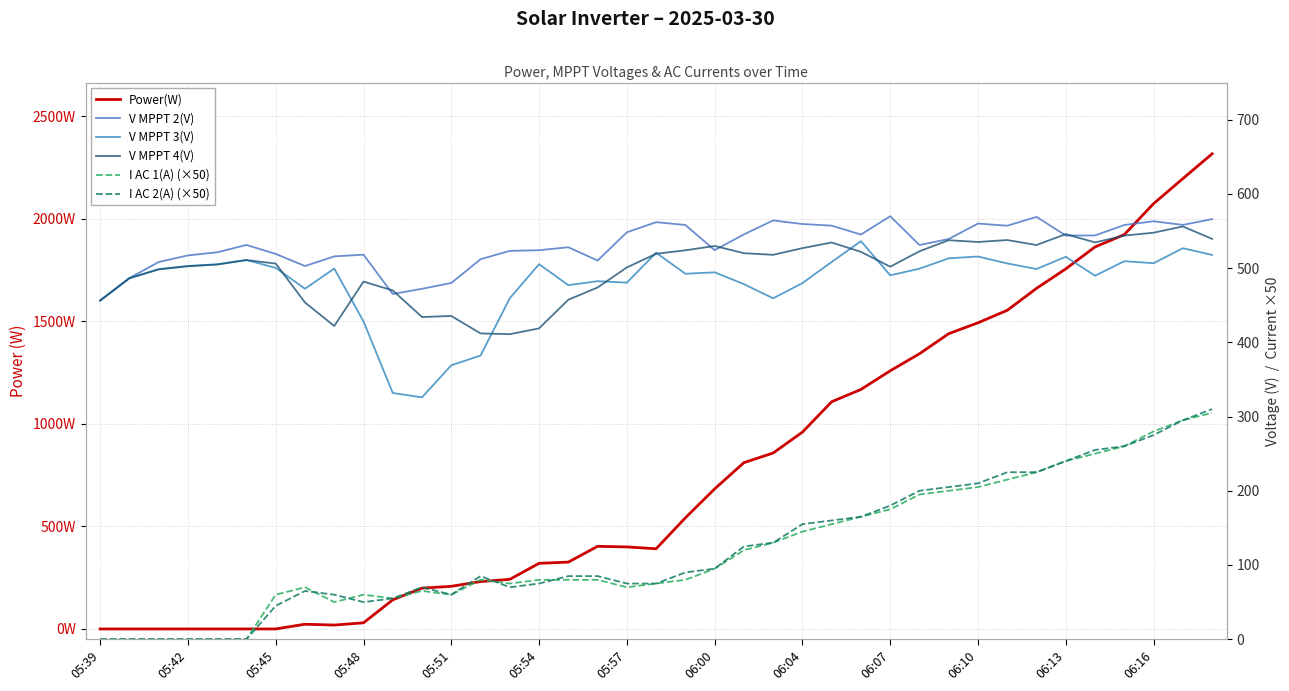

Which series has the largest total across all categories?

Power(W)